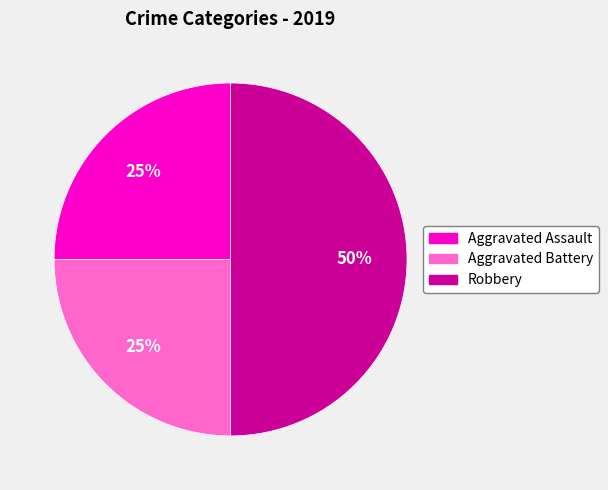

To the nearest percent, what is the average slice percentage?

33%